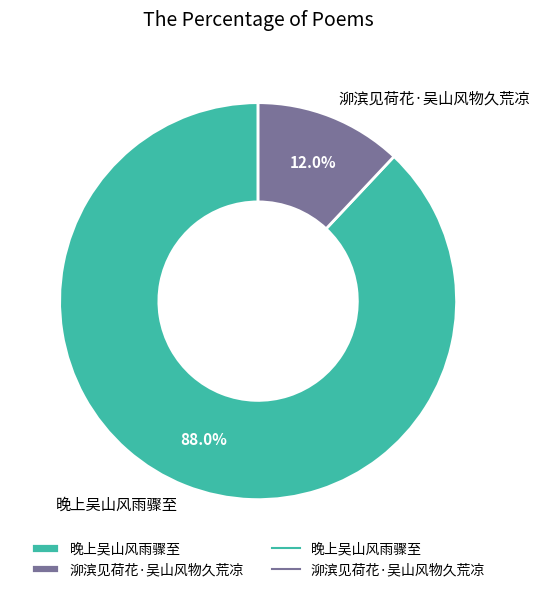

Count the number of slices in the pie.

2